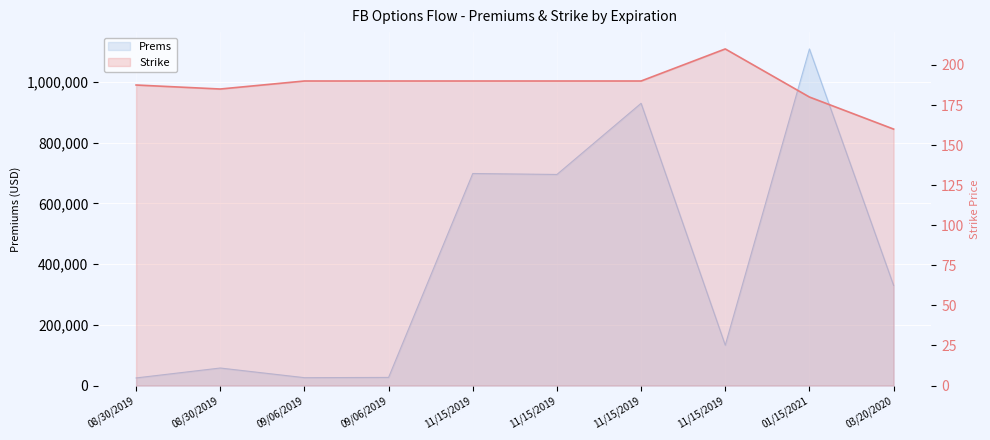

Which series changed the most between 11/15/2019 and 11/15/2019?

Prems